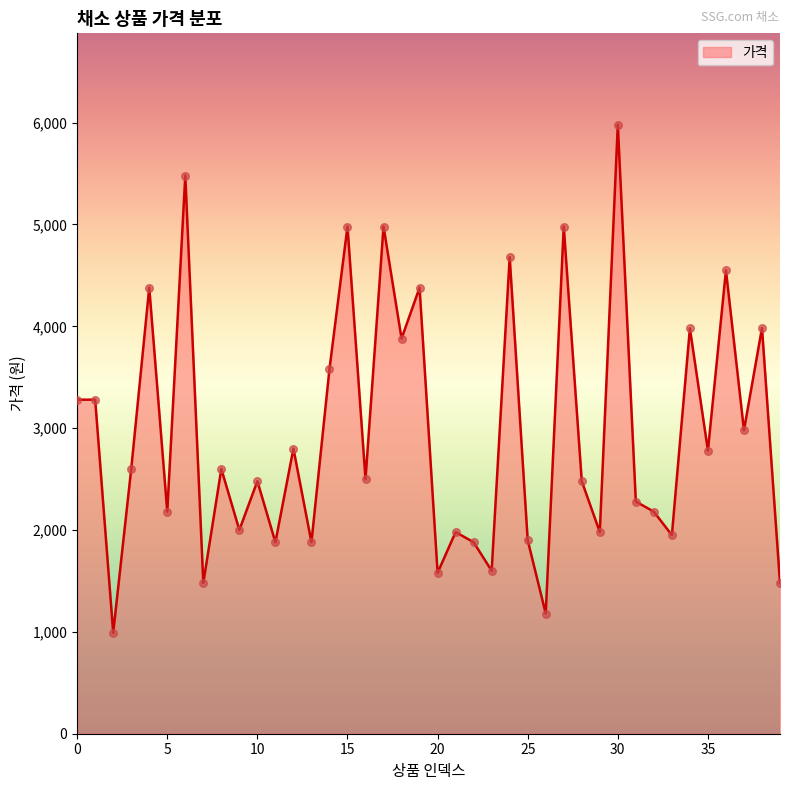

What is the smallest value displayed?

990